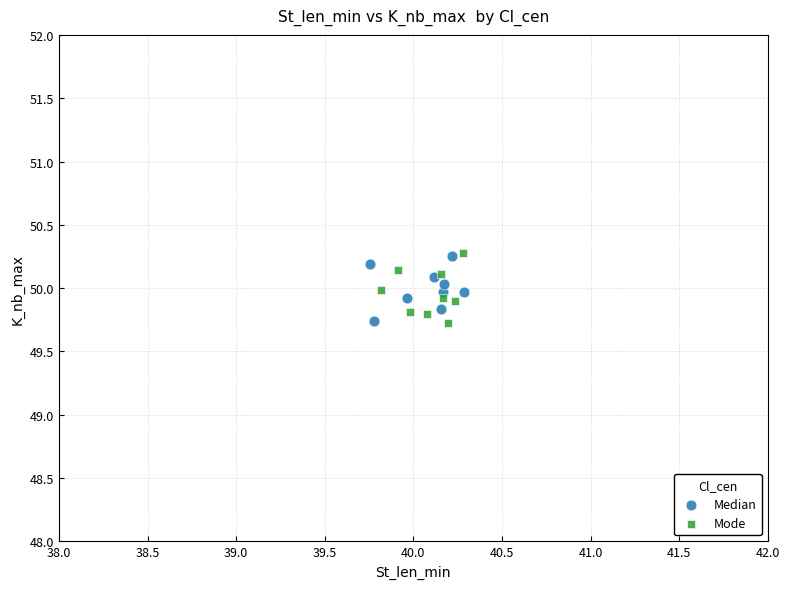

What are all the series names shown in the legend?

Median, Mode